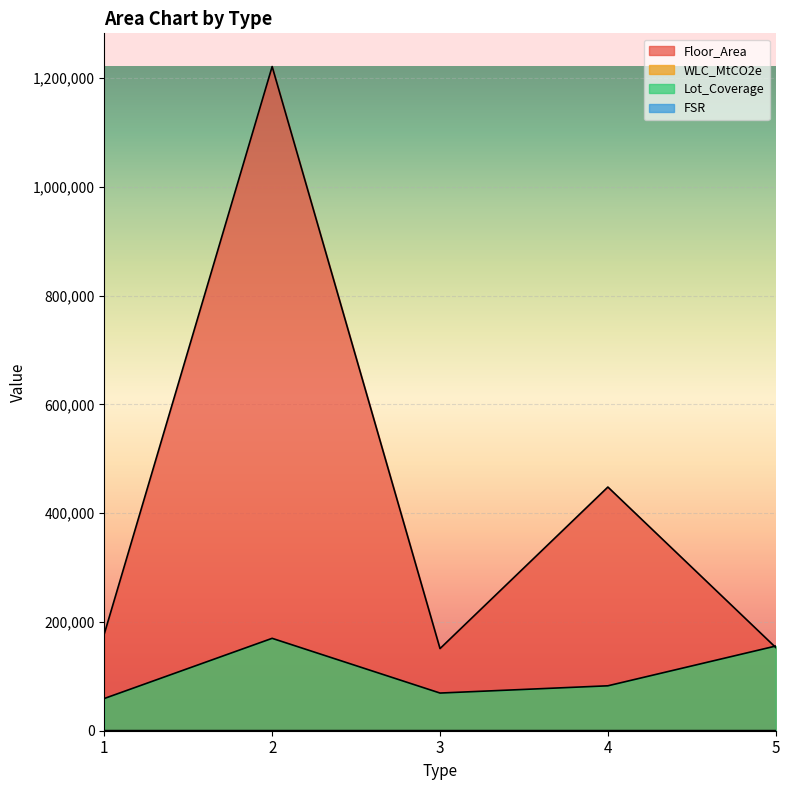

True or false: FSR and Lot_Coverage intersect in this chart.

False